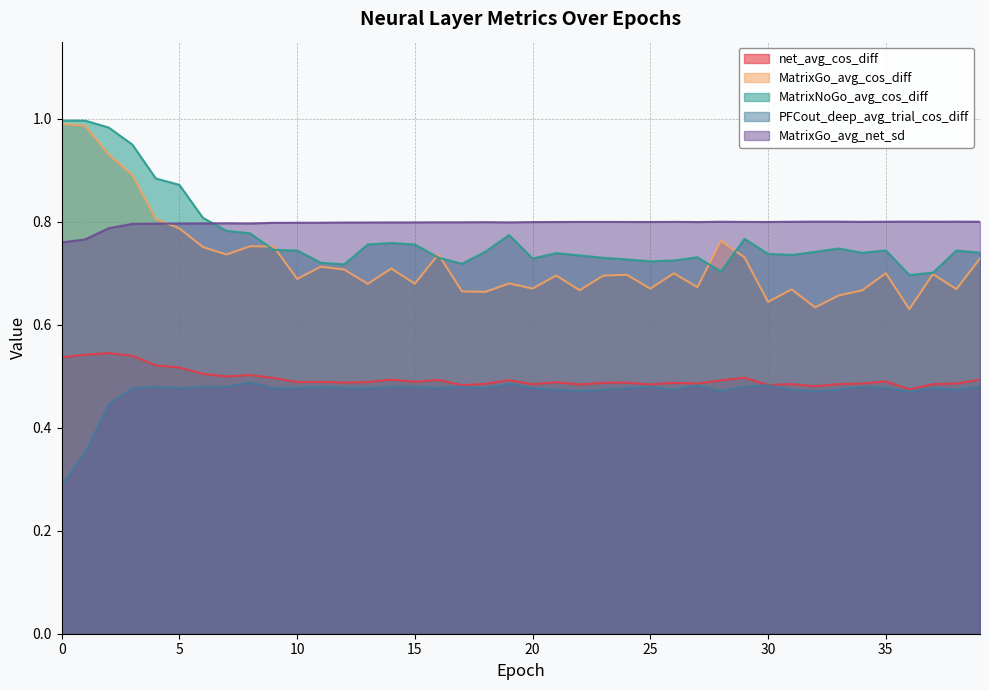

What are all the series names shown in the legend?

net_avg_cos_diff, MatrixGo_avg_cos_diff, MatrixNoGo_avg_cos_diff, PFCout_deep_avg_trial_cos_diff, MatrixGo_avg_net_sd